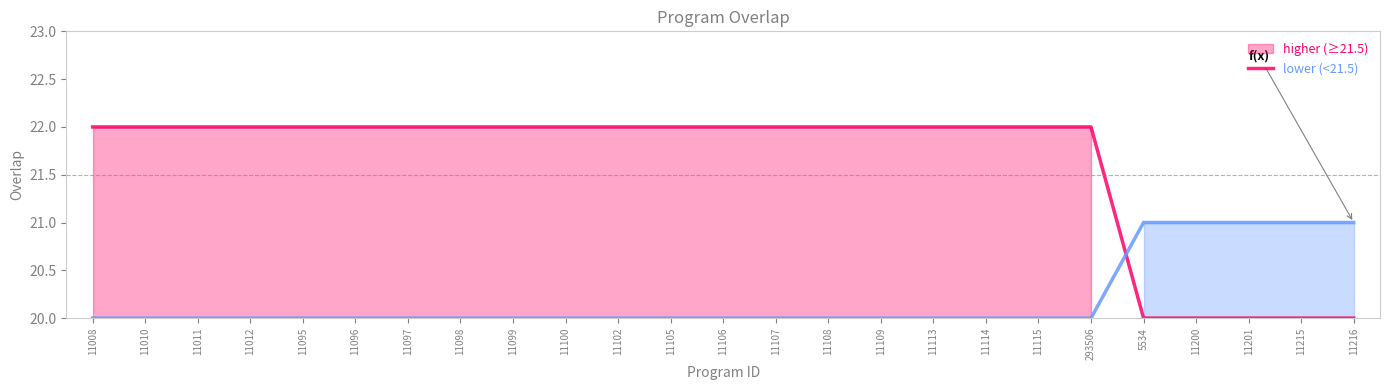

What is the smallest value displayed?

20